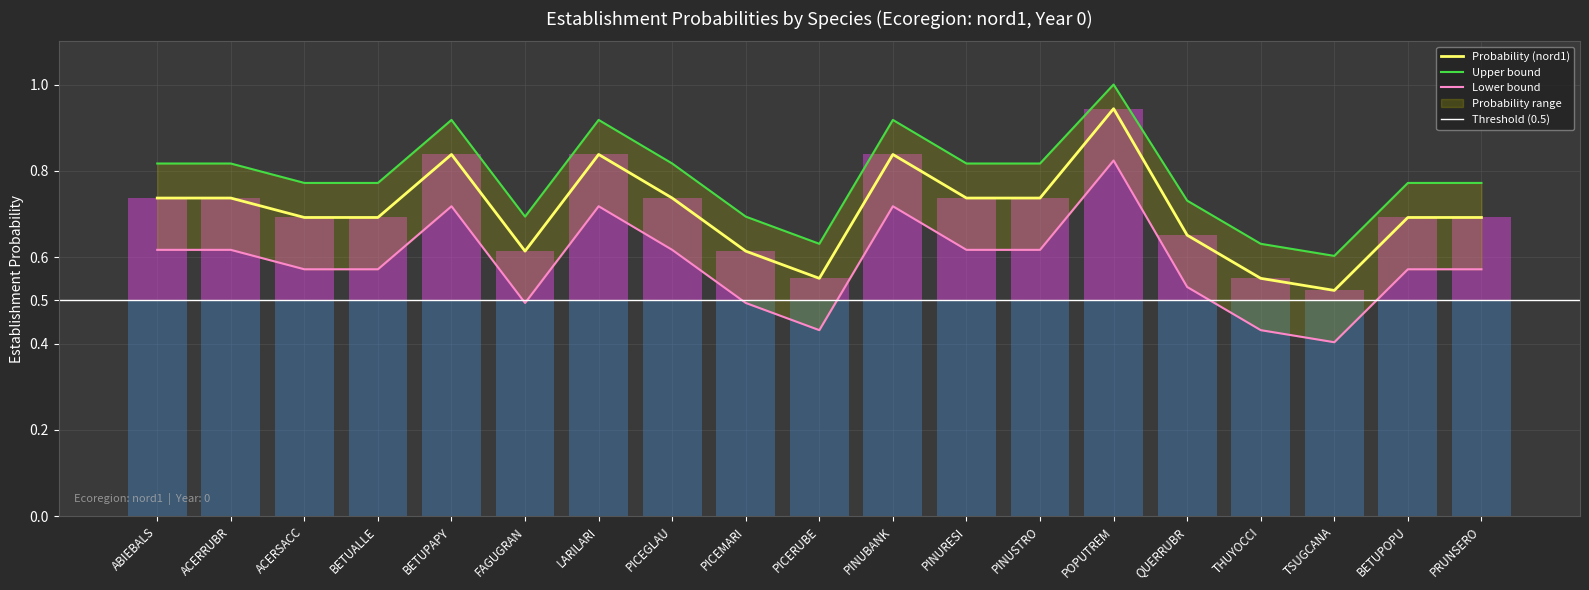

What position from the left is LARILARI?

7